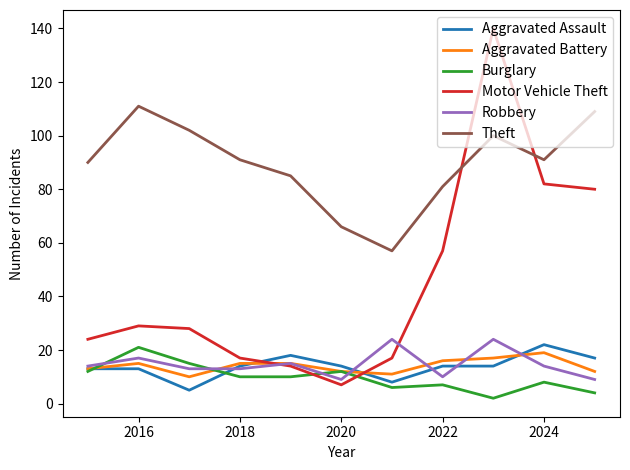

Reading right to left, what are all the values shown in this chart?

Aggravated Assault: 17	22	14	14	8	14	18	14	5	13	13
Aggravated Battery: 12	19	17	16	11	12	15	15	10	15	13
Burglary: 4	8	2	7	6	12	10	10	15	21	12
Motor Vehicle Theft: 80	82	140	57	17	7	14	17	28	29	24
Robbery: 9	14	24	10	24	9	15	13	13	17	14
Theft: 109	91	100	81	57	66	85	91	102	111	90